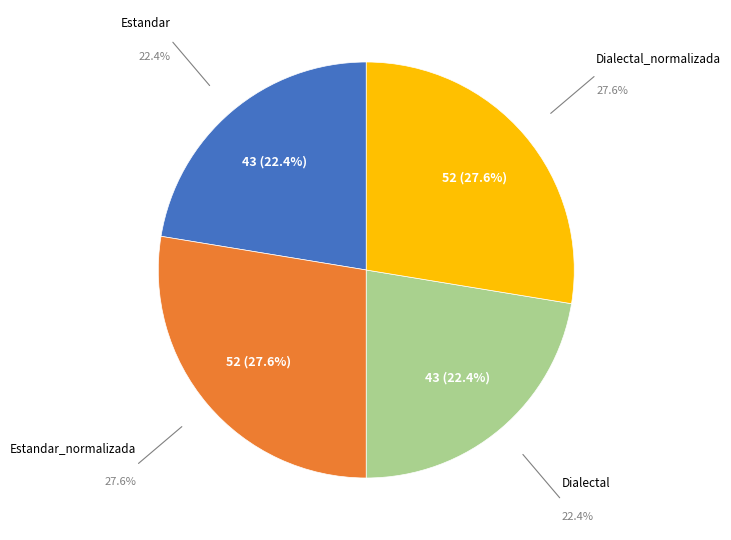

How many slices are in this pie chart?

4